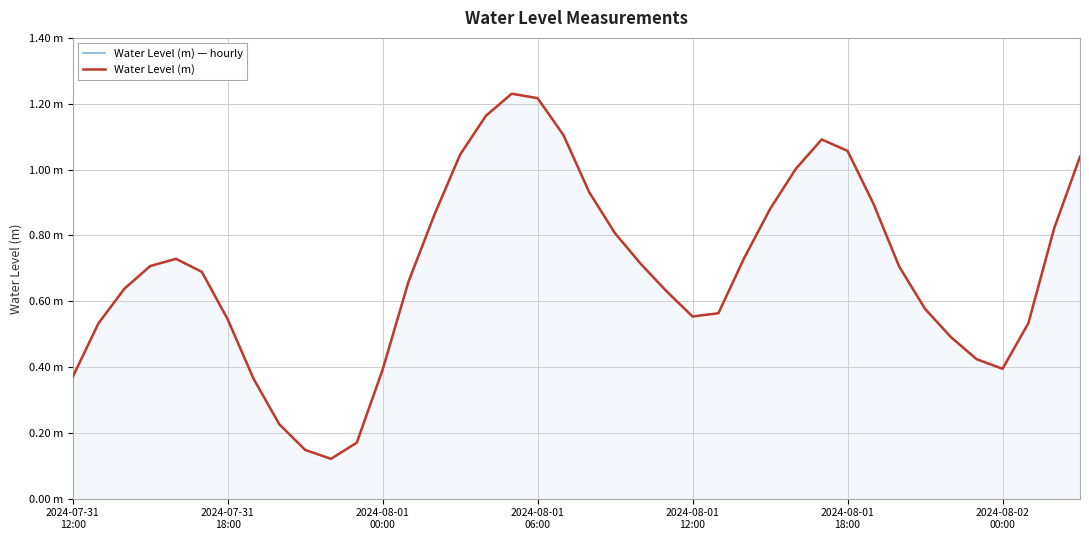

List the series in order of their peak value, highest first.

Water Level (m) — hourly, Water Level (m)